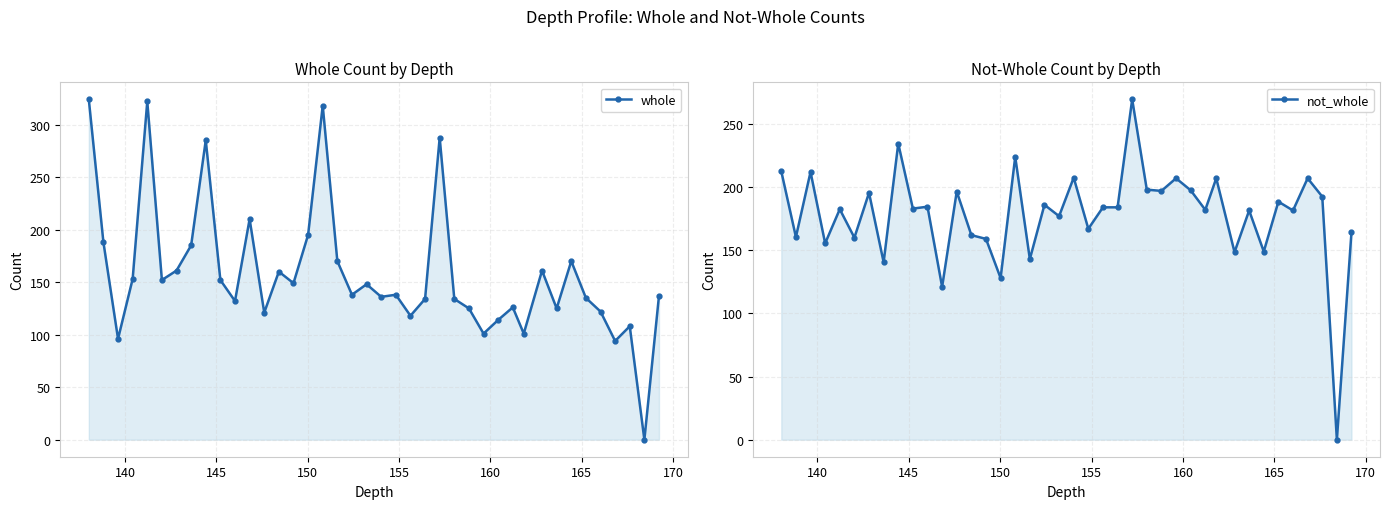

Does the chart have visible grid lines?

Yes